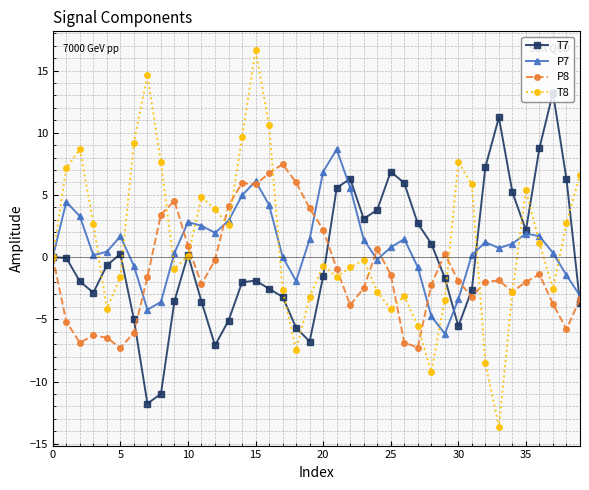

What is the maximum value shown in the chart?

16.6